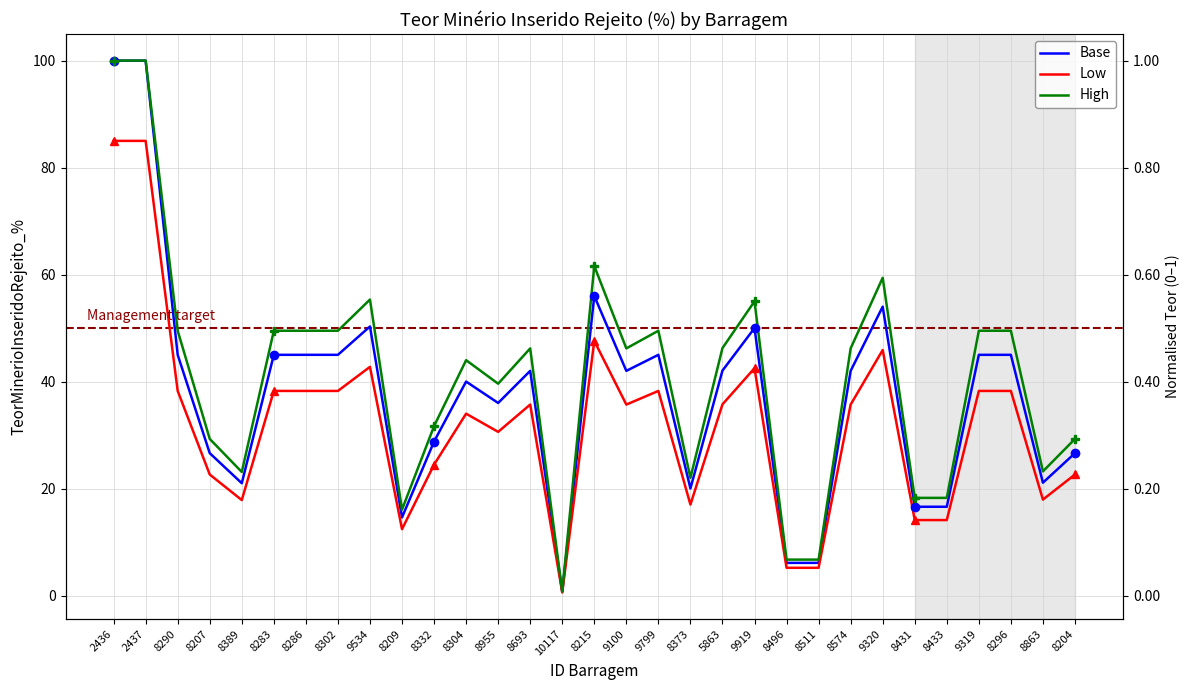

What is the difference between the second highest and second lowest values in the Low series?

79.8